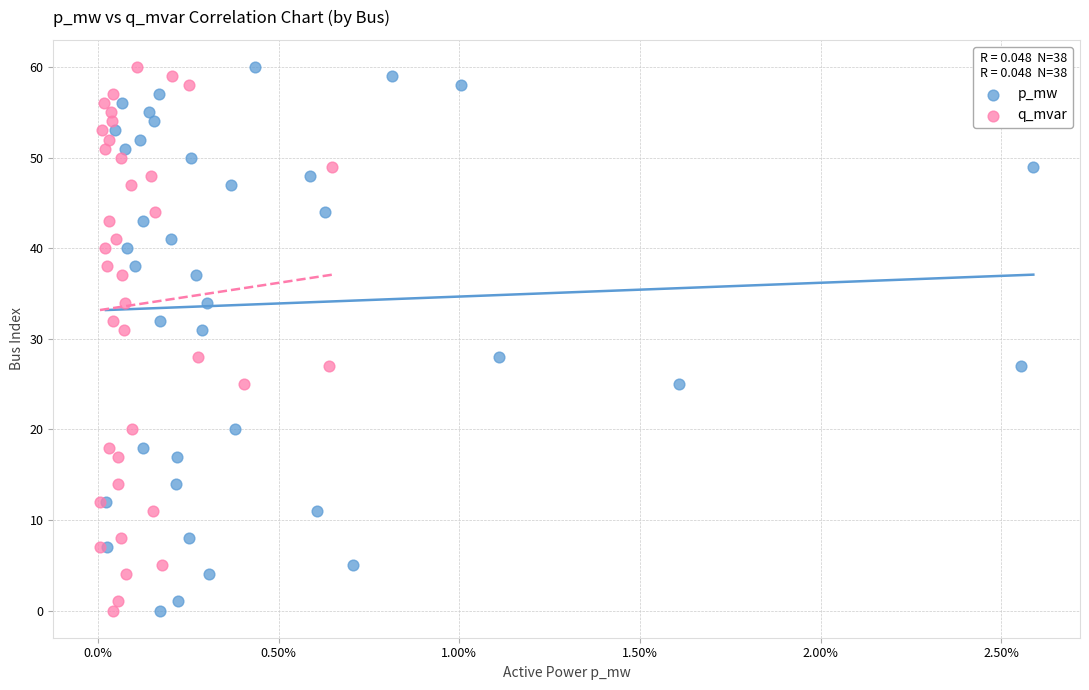

What are all the series names shown in the legend?

p_mw, q_mvar